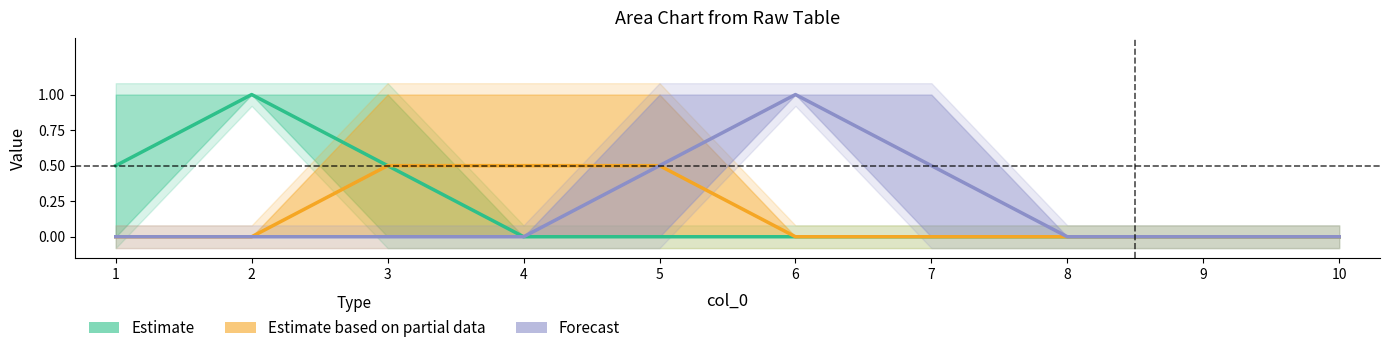

At which label does Estimate based on partial data reach its peak?

3